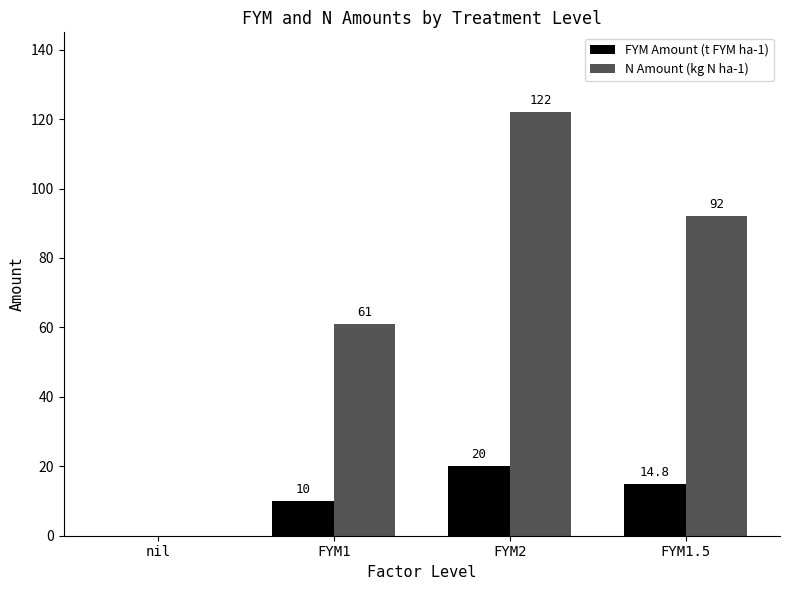

Is it true that N Amount (kg N ha-1) equals 122.0 at FYM2?

True